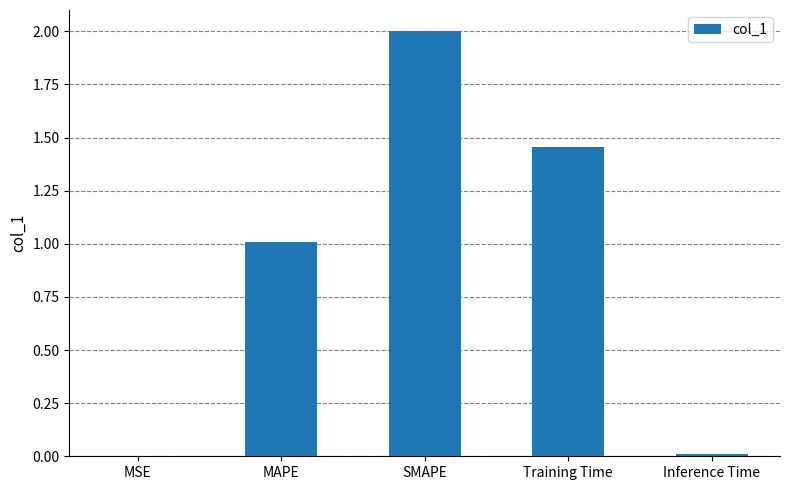

Which label corresponds to the largest value in the chart?

SMAPE